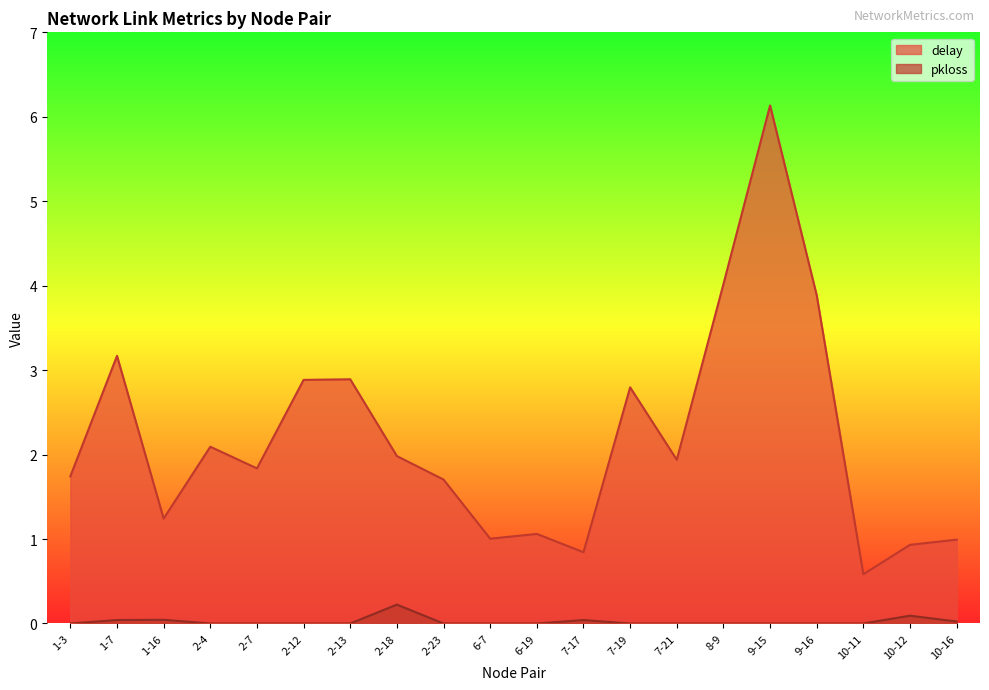

What are all the series names shown in the legend?

delay, pkloss